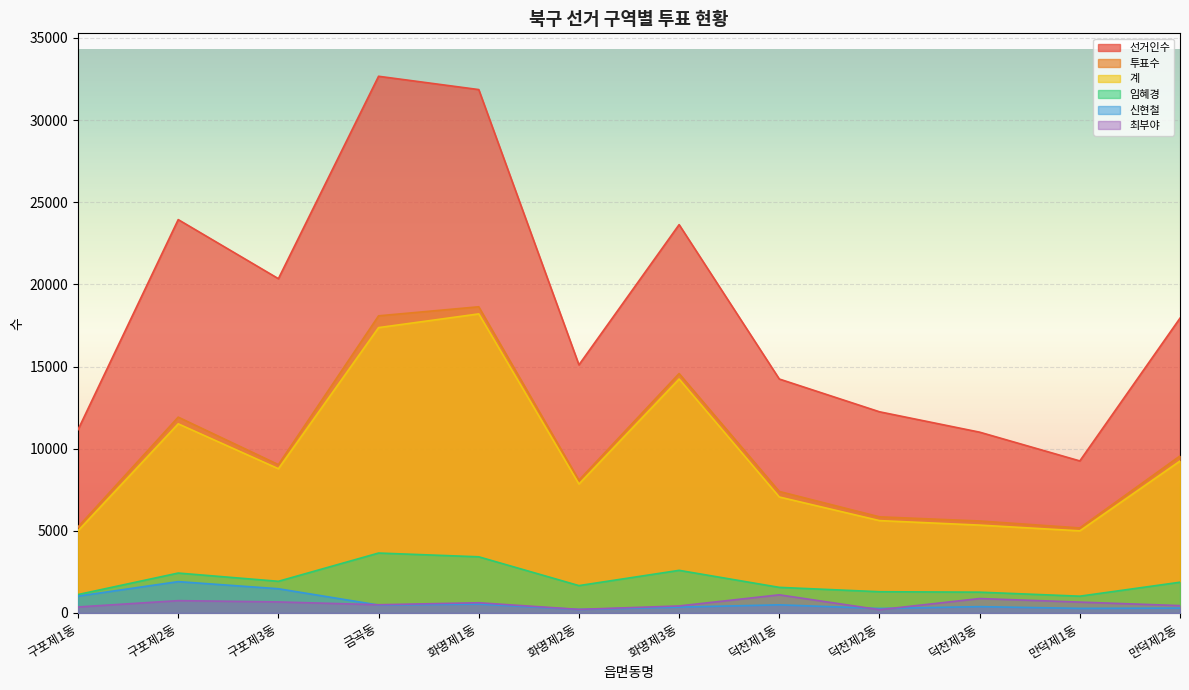

What is the highest value of the 투표수 series?

18636